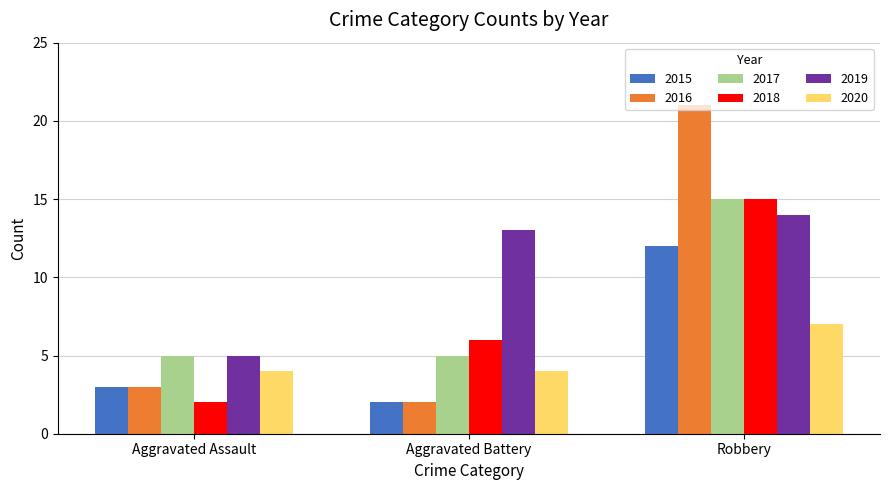

The 2019 series shows 6 at Robbery. True or false?

False